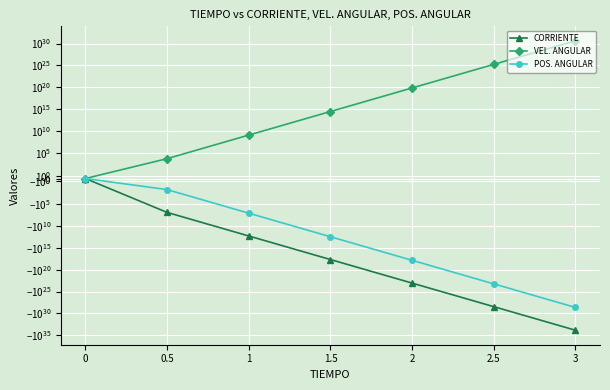

What is the maximum value for VEL. ANGULAR?

4233597842528863929613212975104.0